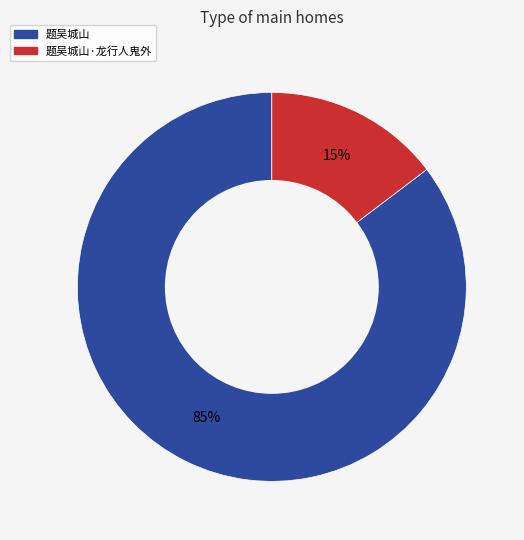

Is there any slice that represents more than half of the pie?

Yes